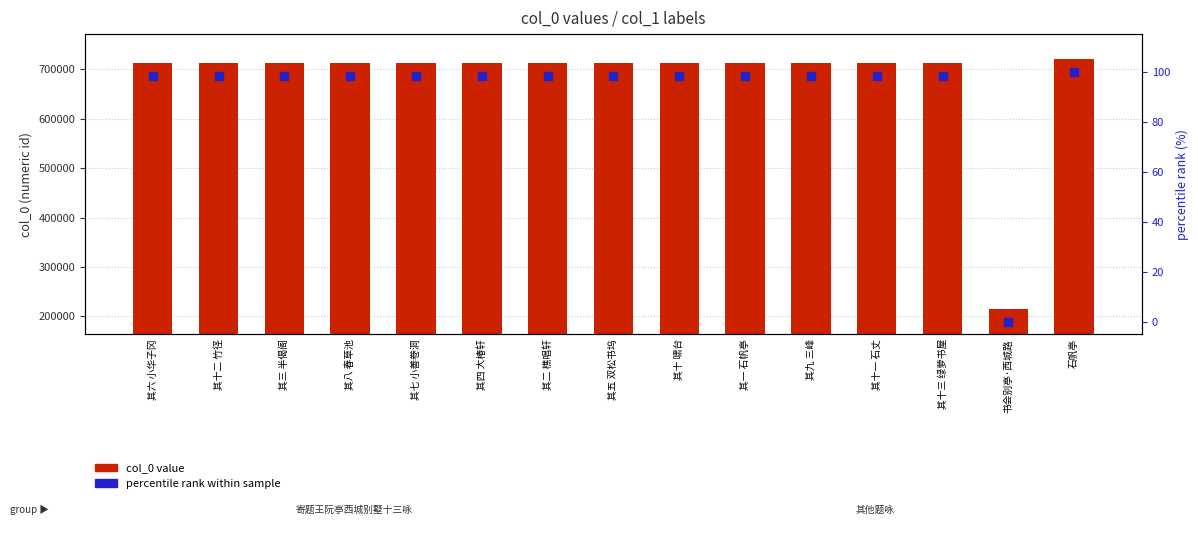

Which series has the largest total across all categories?

col_0 value